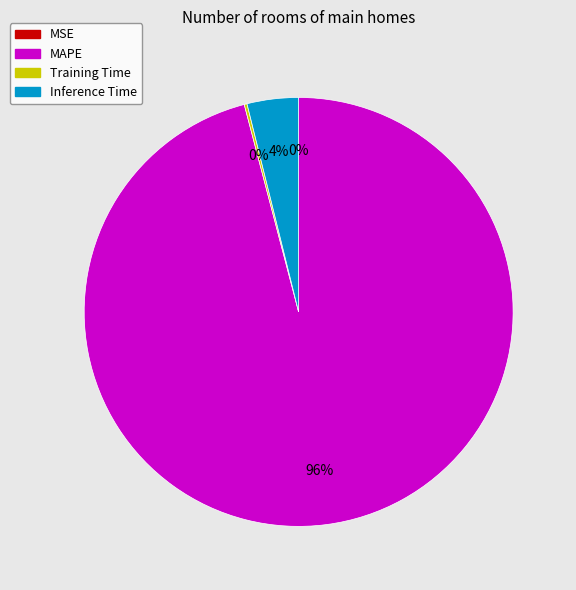

Which category has the biggest portion of the pie?

MAPE